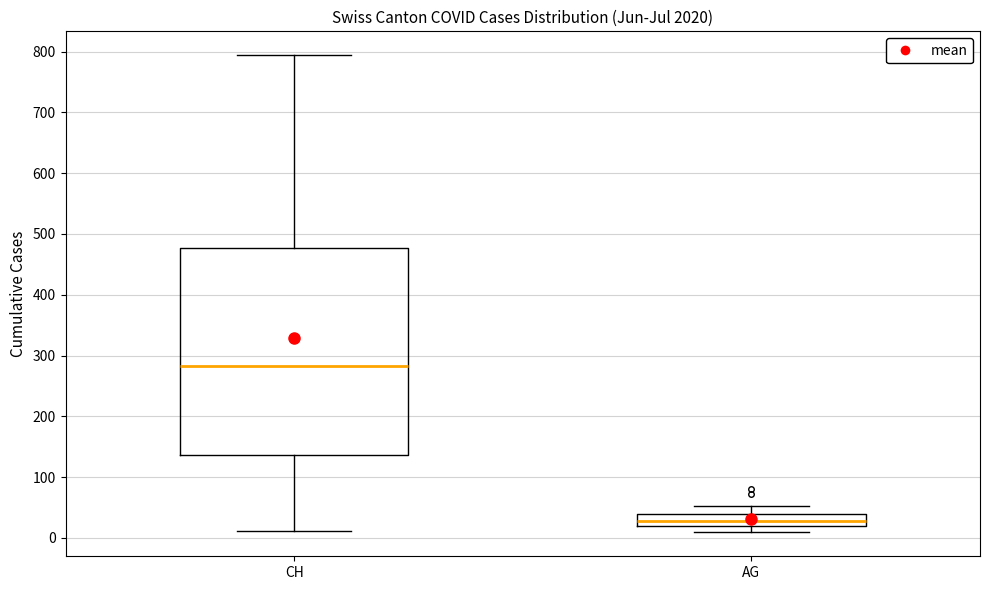

Comparing the boxes themselves (not the whiskers), which one is the tallest?

CH